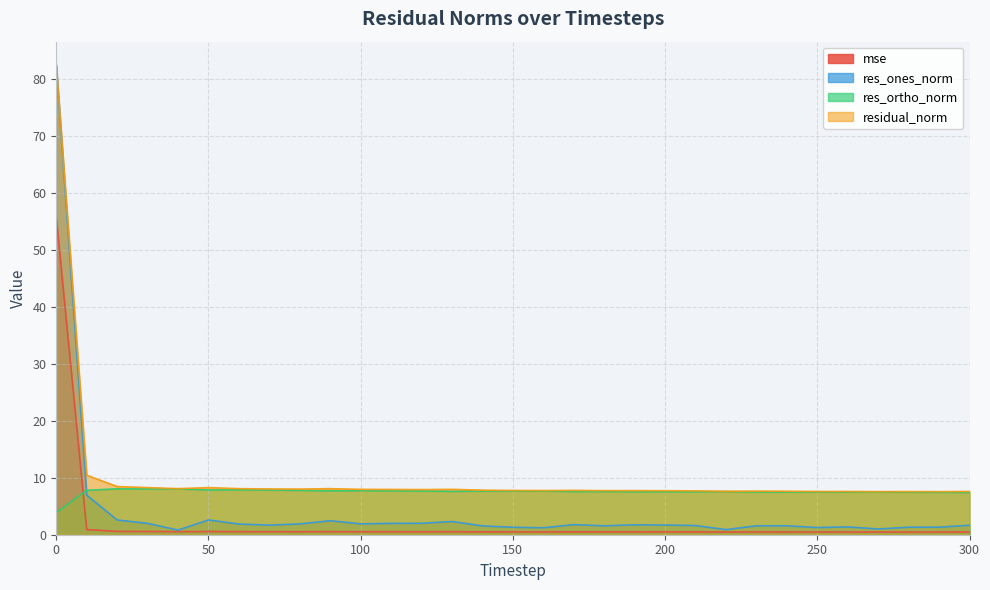

How many lines are shown in the chart?

4